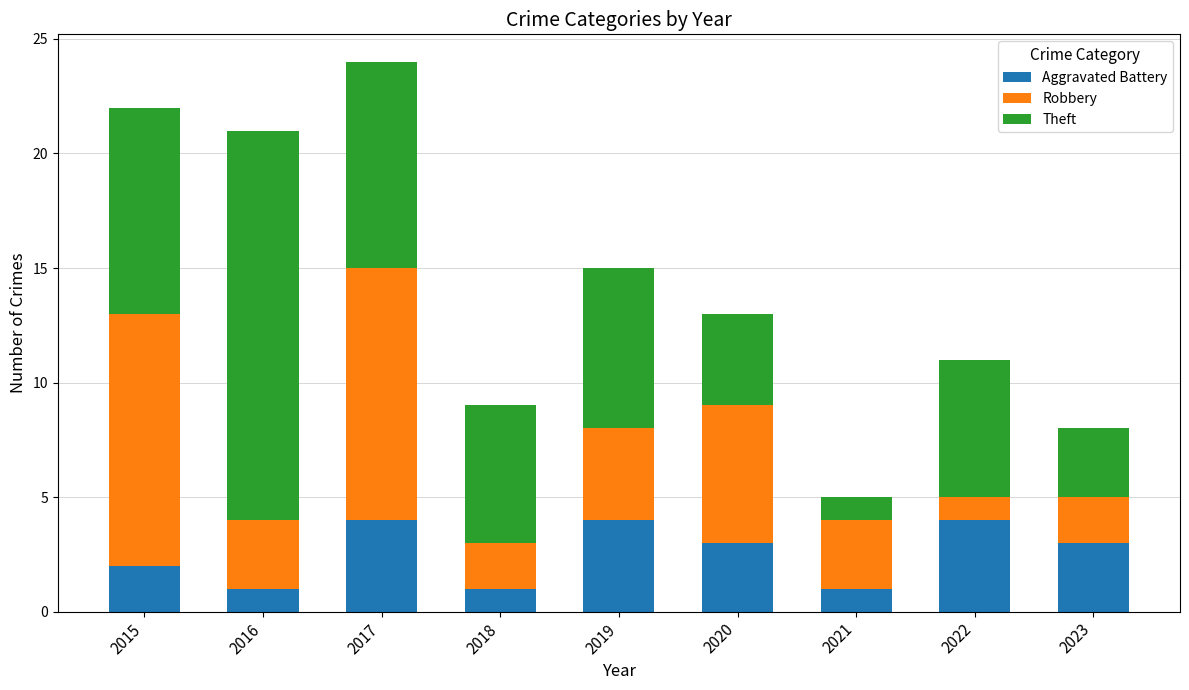

What is the total value across all series at 2019?

15